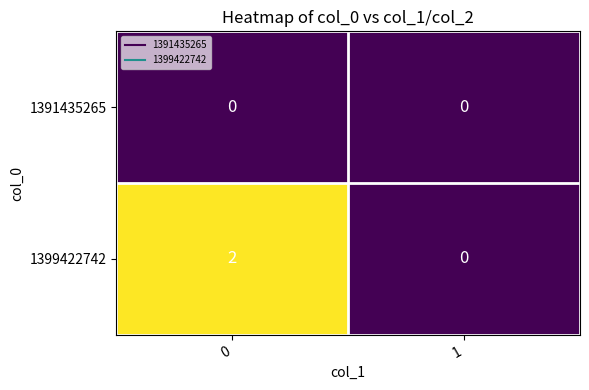

The 1399422742 series shows 0 at 1. True or false?

True